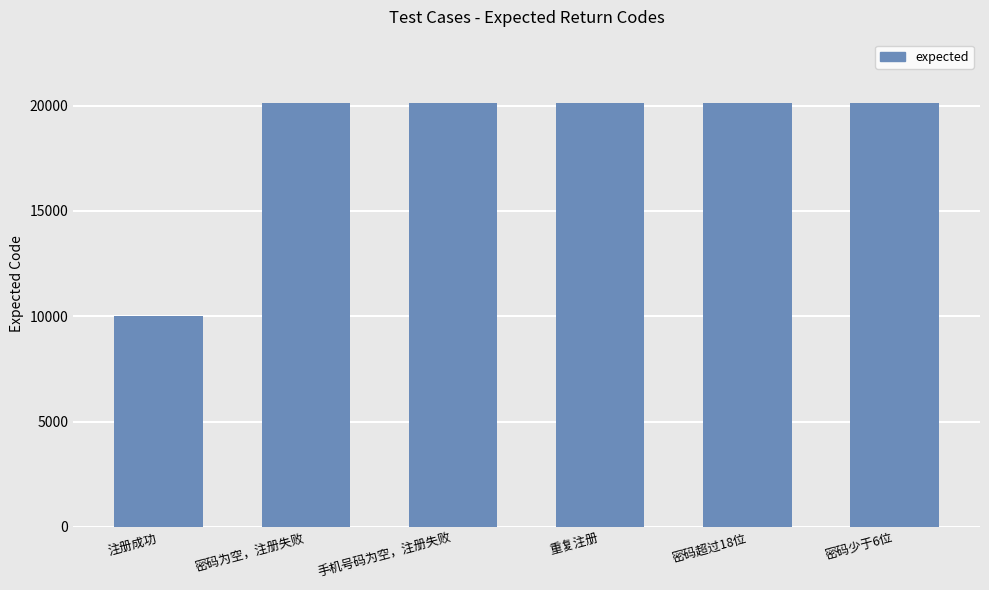

Which label corresponds to the smallest value in the chart?

注册成功